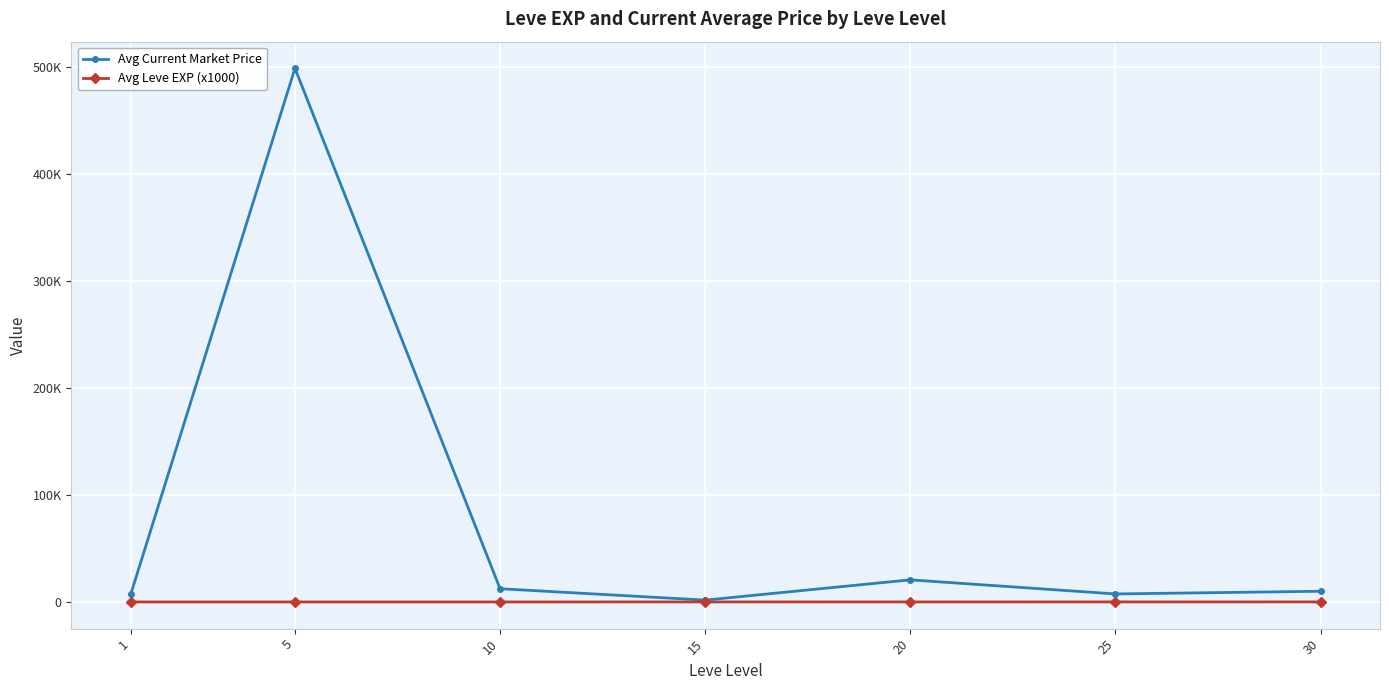

Where does the Avg Leve EXP (x1000) series first go above 22?

15